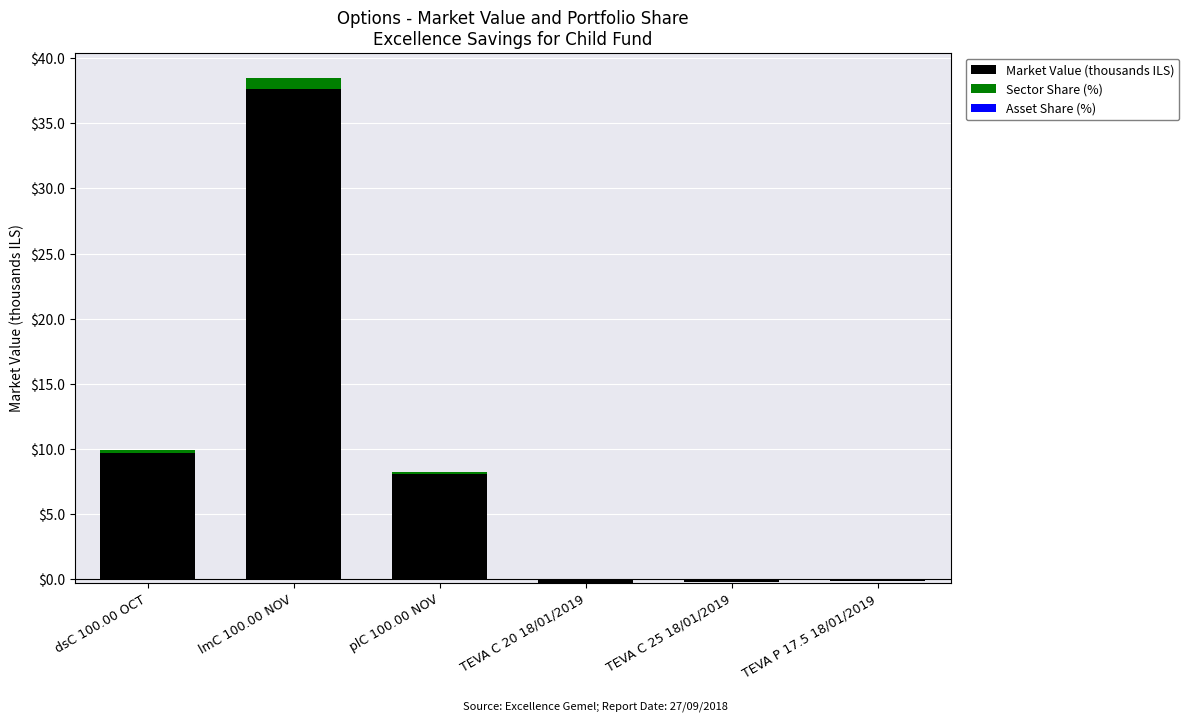

Rank the series by their maximum value, from lowest to highest.

Asset Share (%), Sector Share (%), Market Value (thousands ILS)